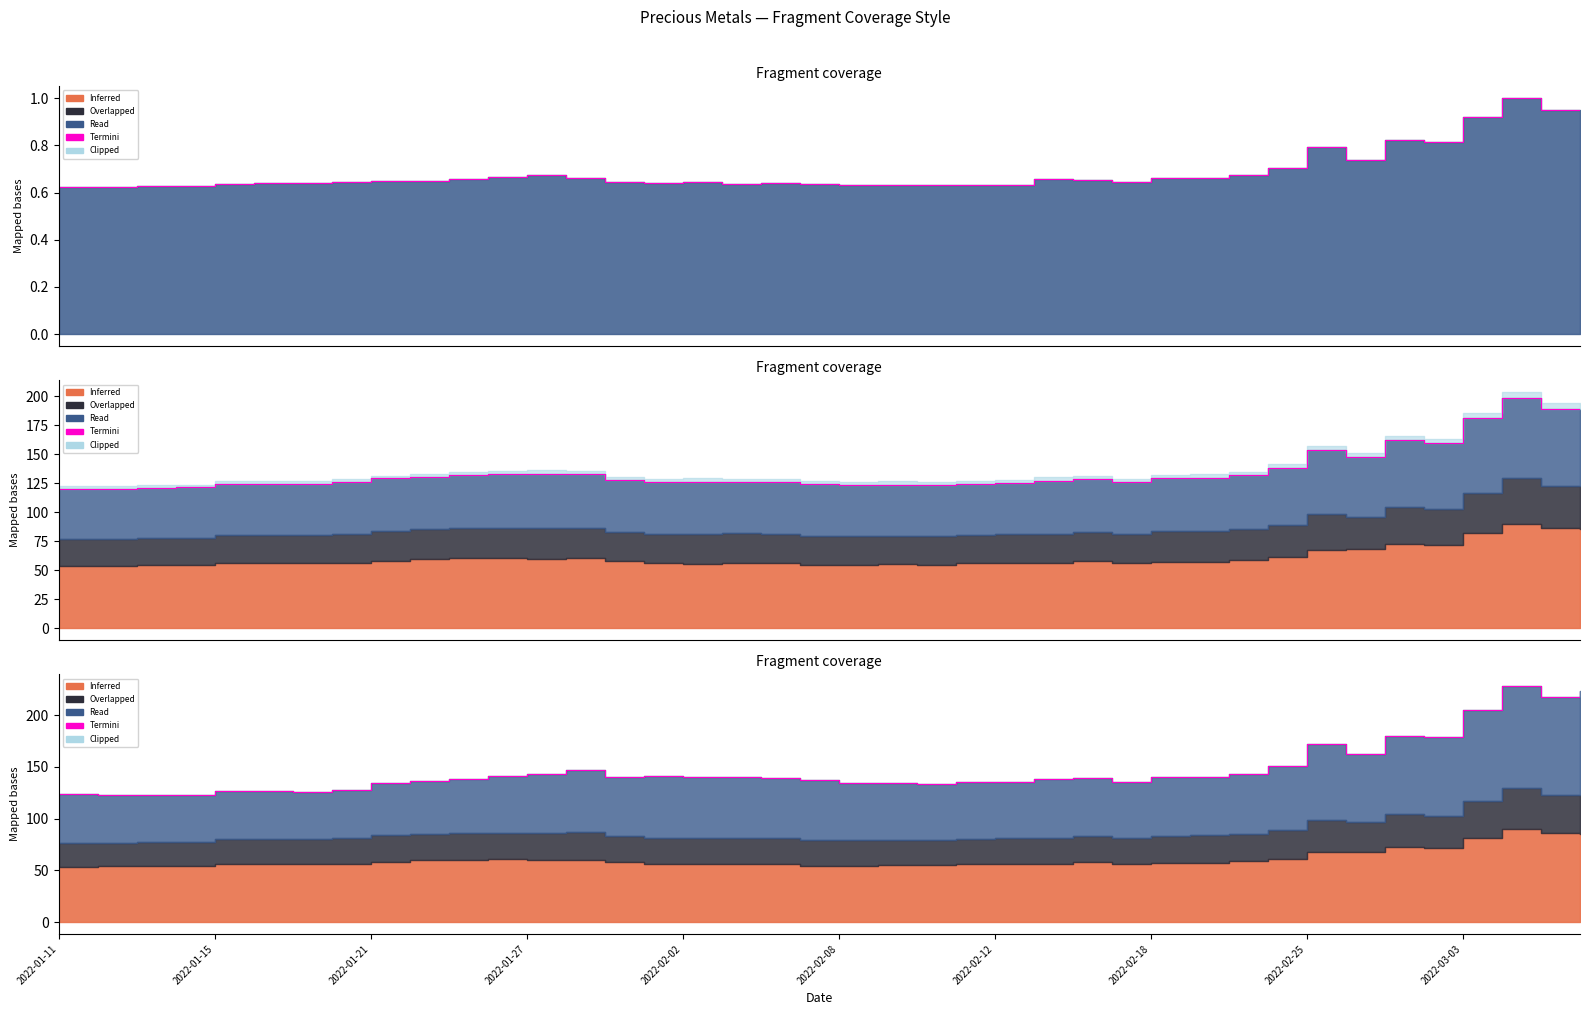

What is the approximate value at 25?

138.5